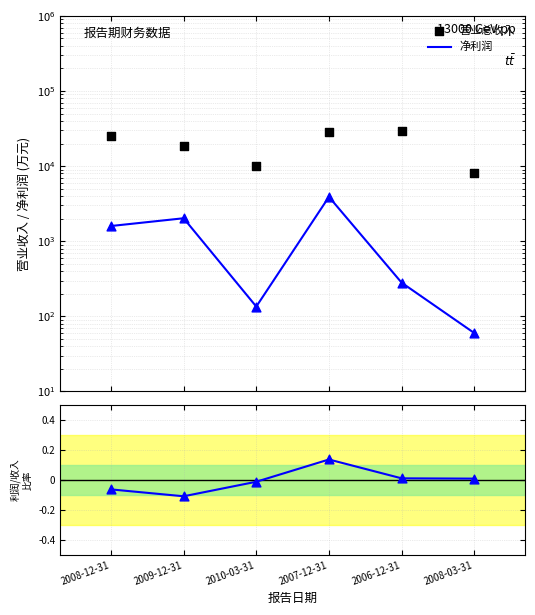

At which category is the sum across all series the highest?

2007-12-31